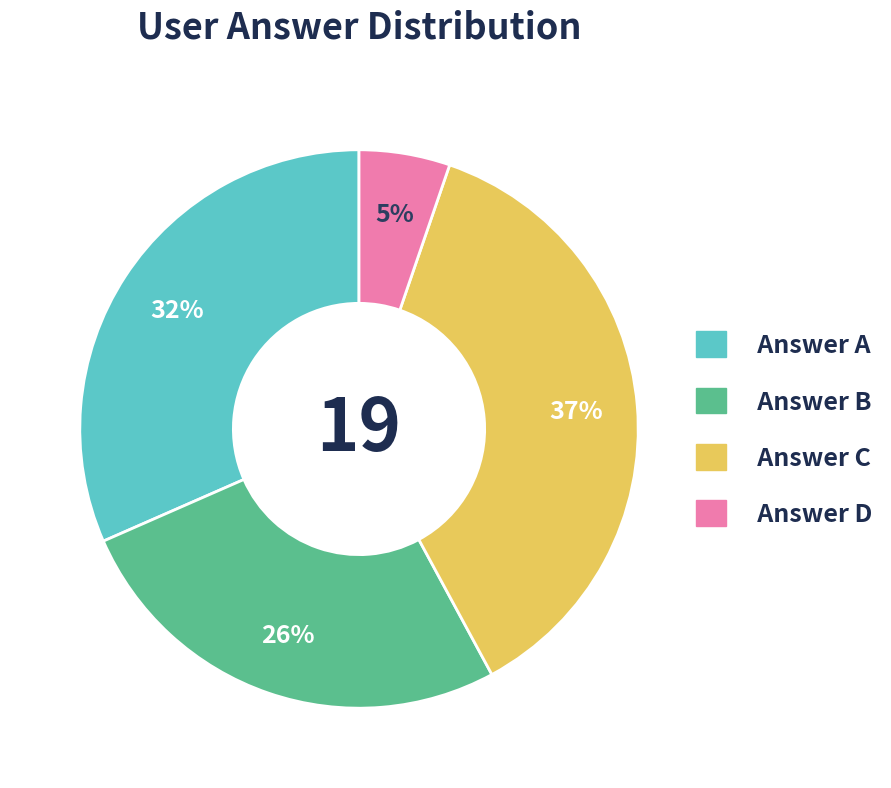

Count the number of slices in the pie.

4